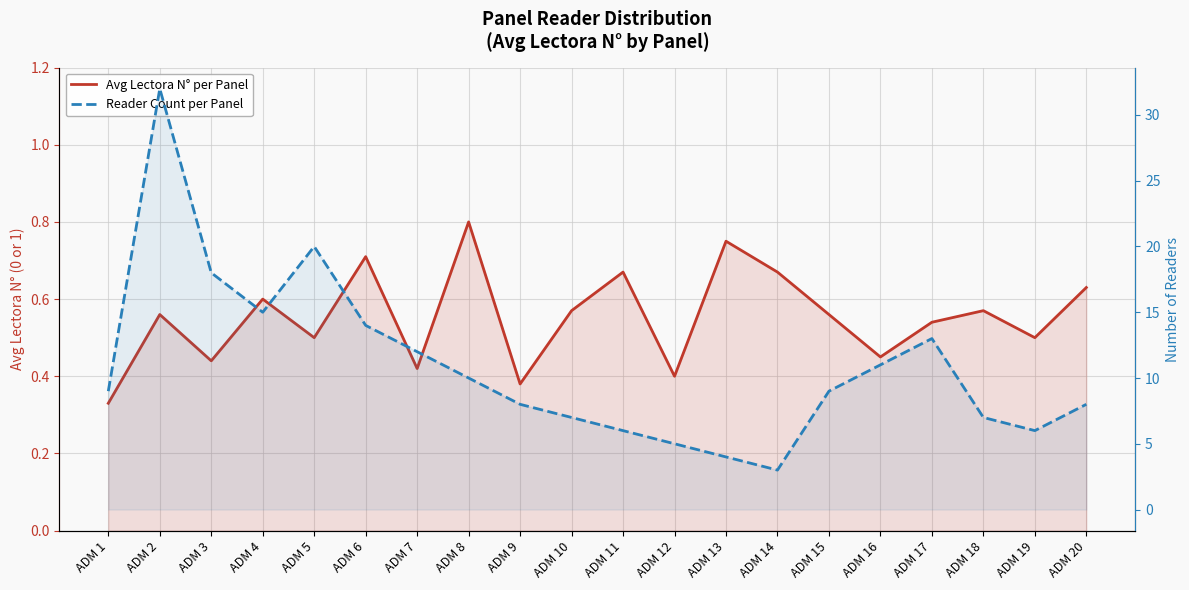

Which has a higher value, ADM 2 or ADM 15?

ADM 2